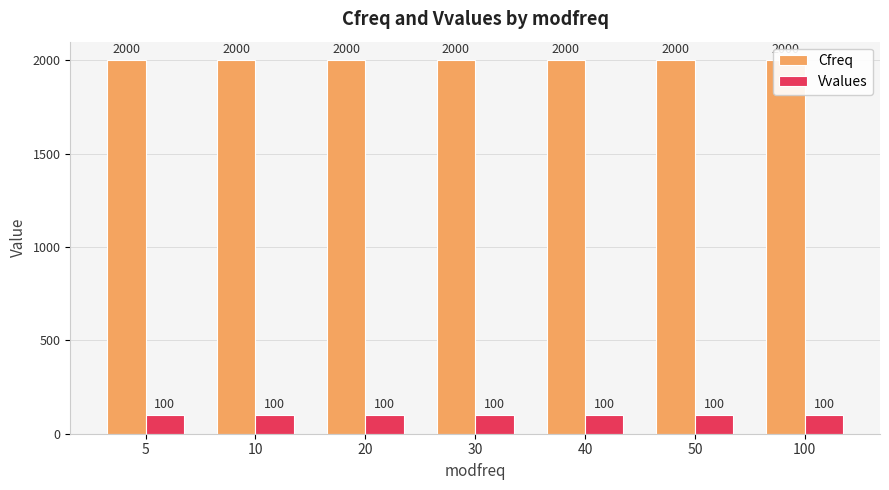

At which label does Cfreq reach its peak?

5